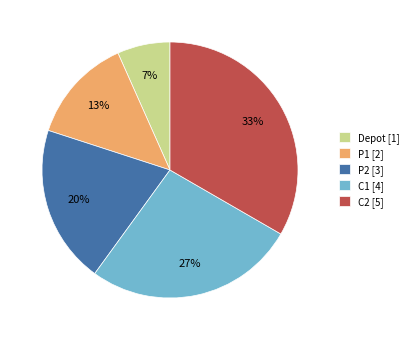

Which slice is the smallest?

Depot